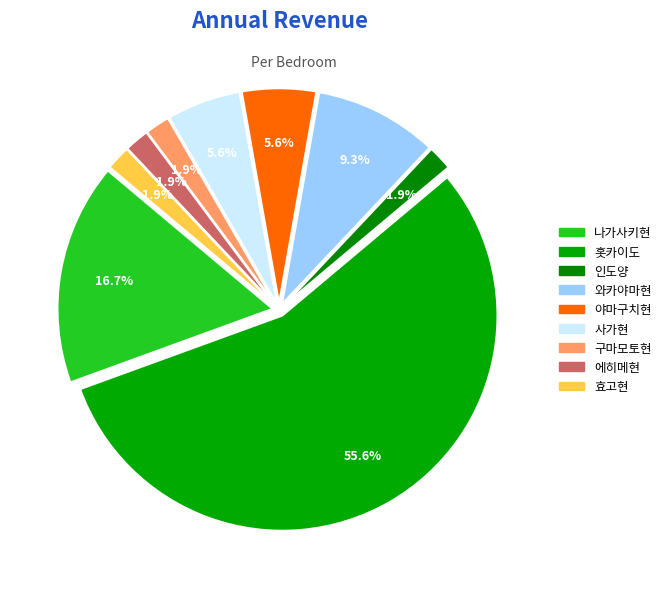

Count the number of slices in the pie.

9